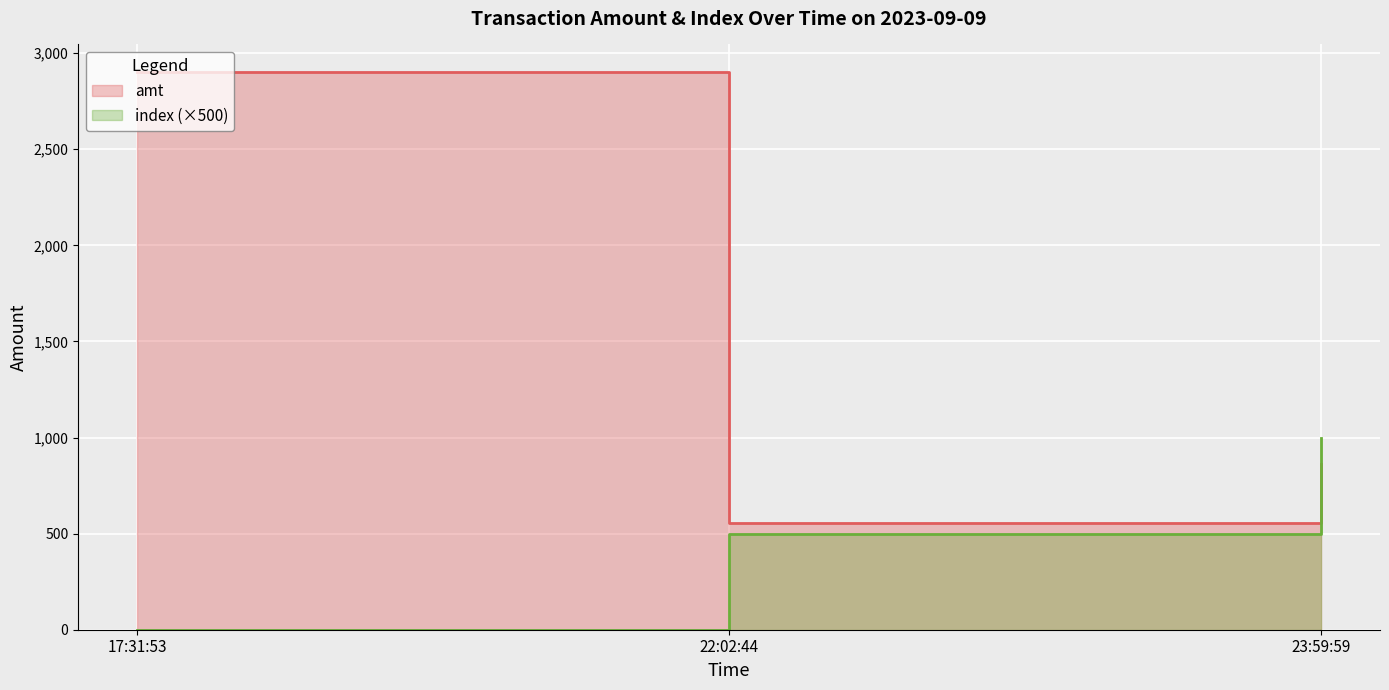

At which label is amt closest to 1728?

23:59:59